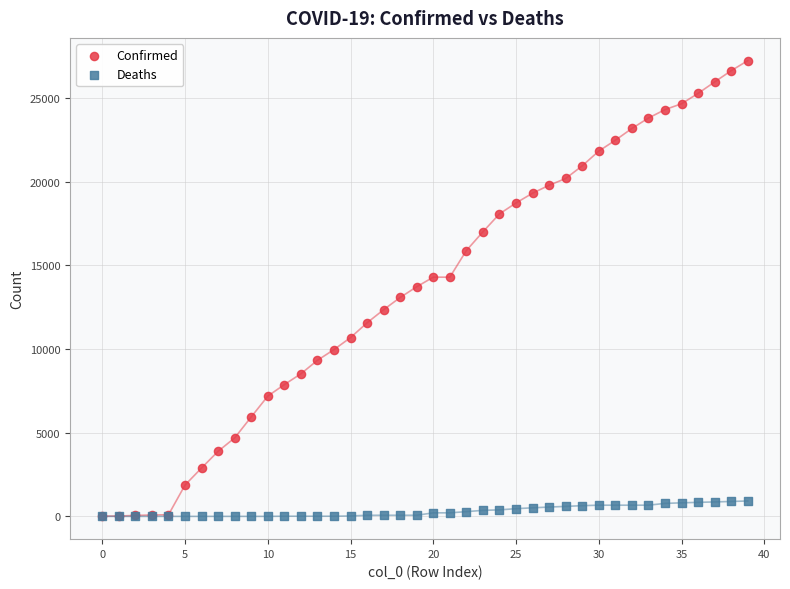

Which series reaches the maximum Y coordinate?

Confirmed